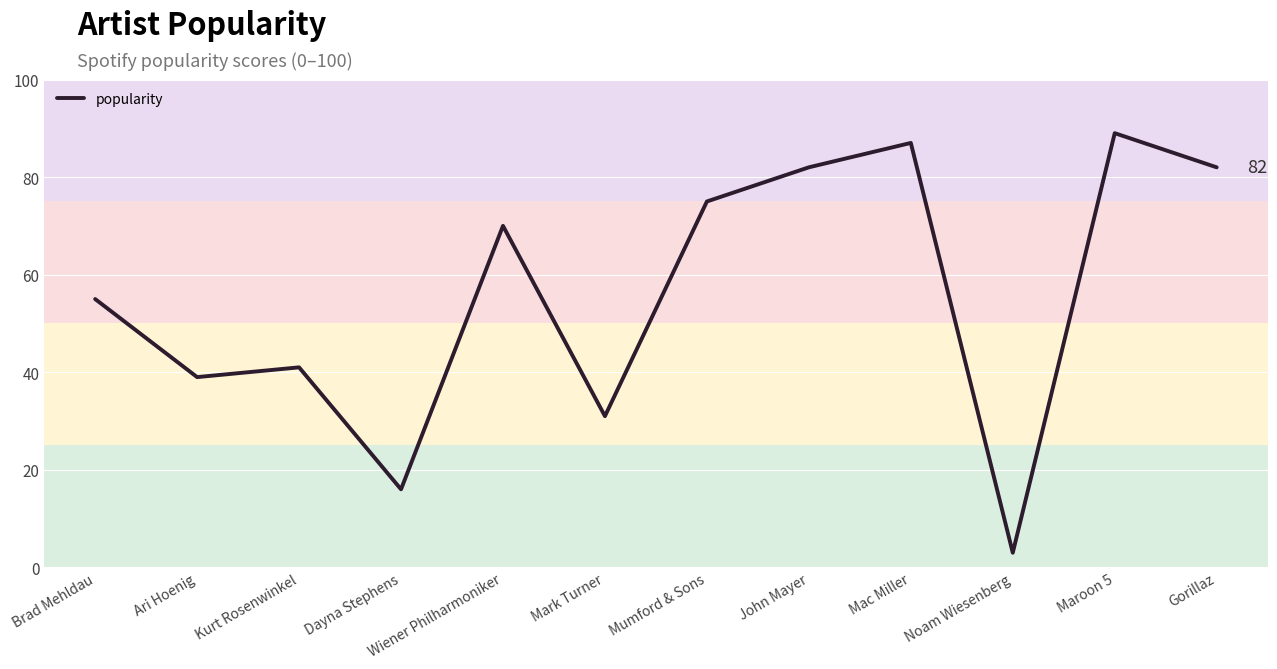

Is this an area chart (filled region under the line)?

No